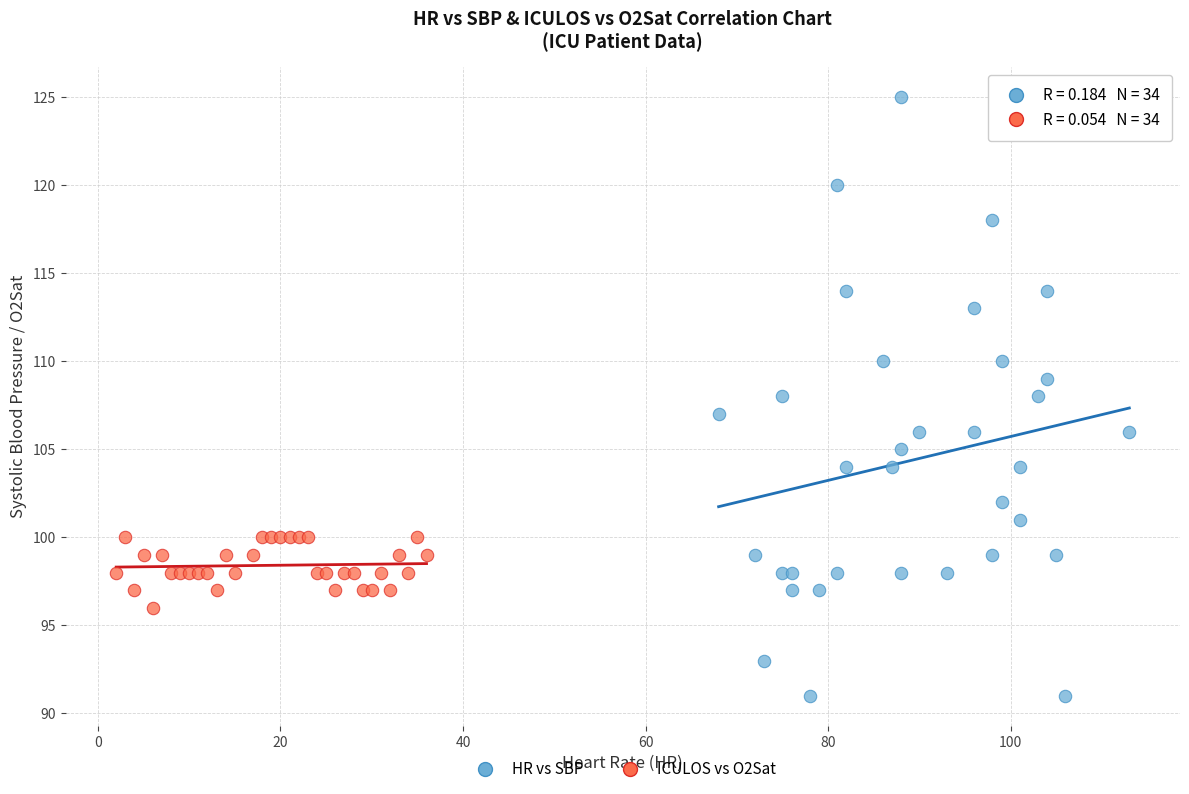

What are all the series names shown in the legend?

HR vs SBP, ICULOS vs O2Sat